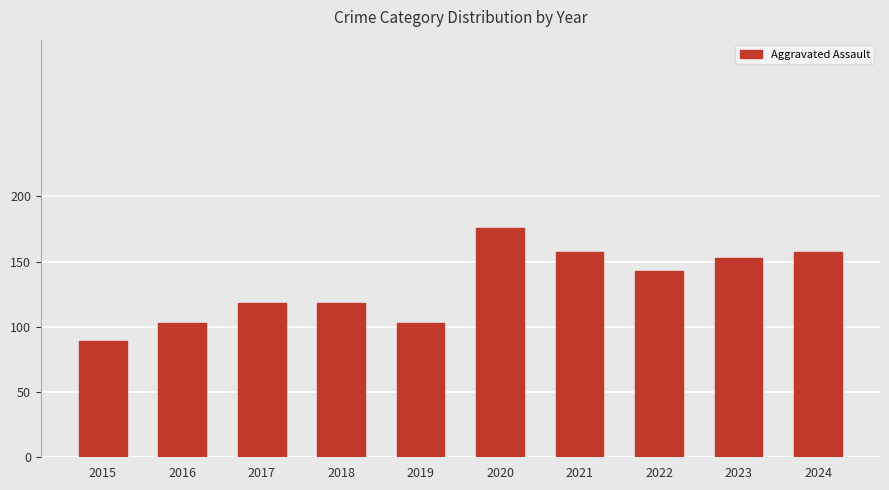

True or false: the data shows 89 at 2015.

True